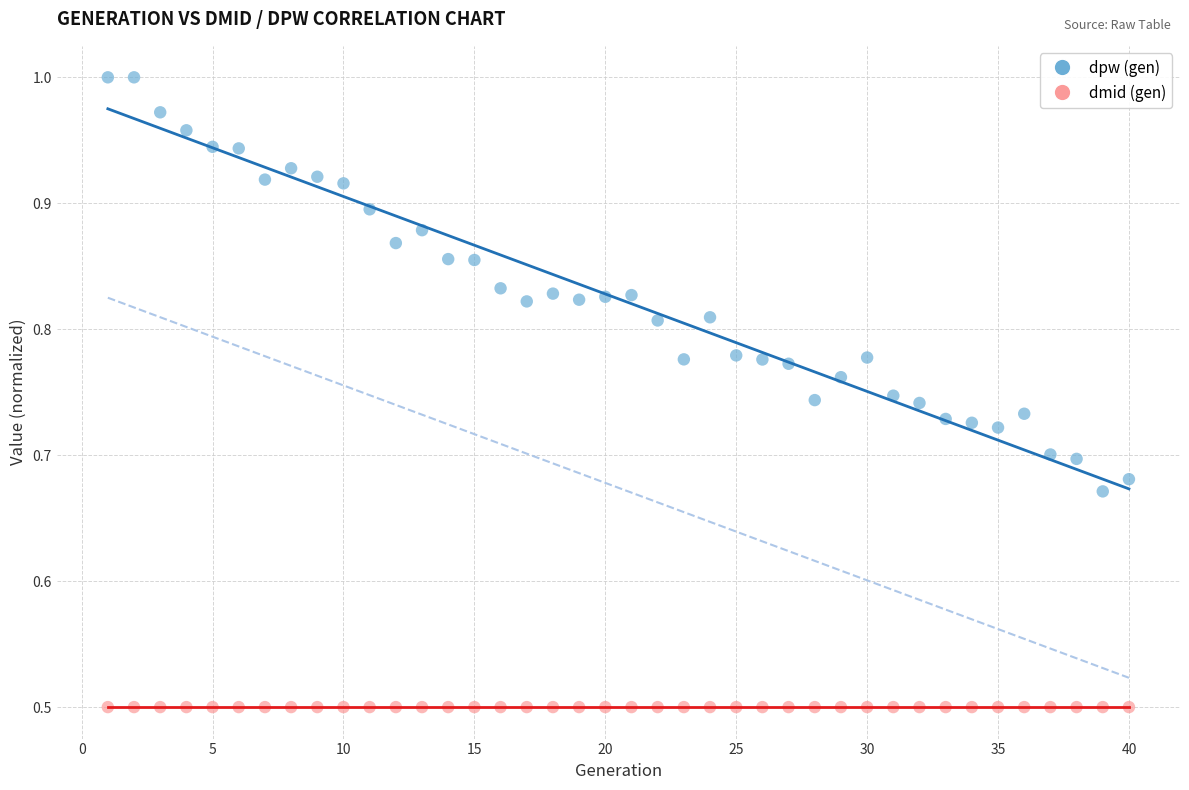

Which series contains the highest Y value?

dpw (gen)